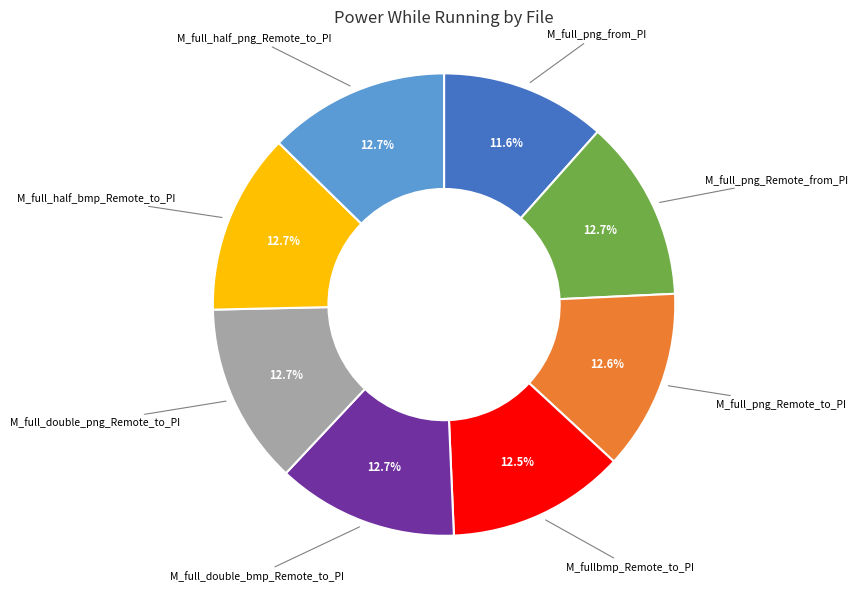

Is there any slice that represents more than half of the pie?

No